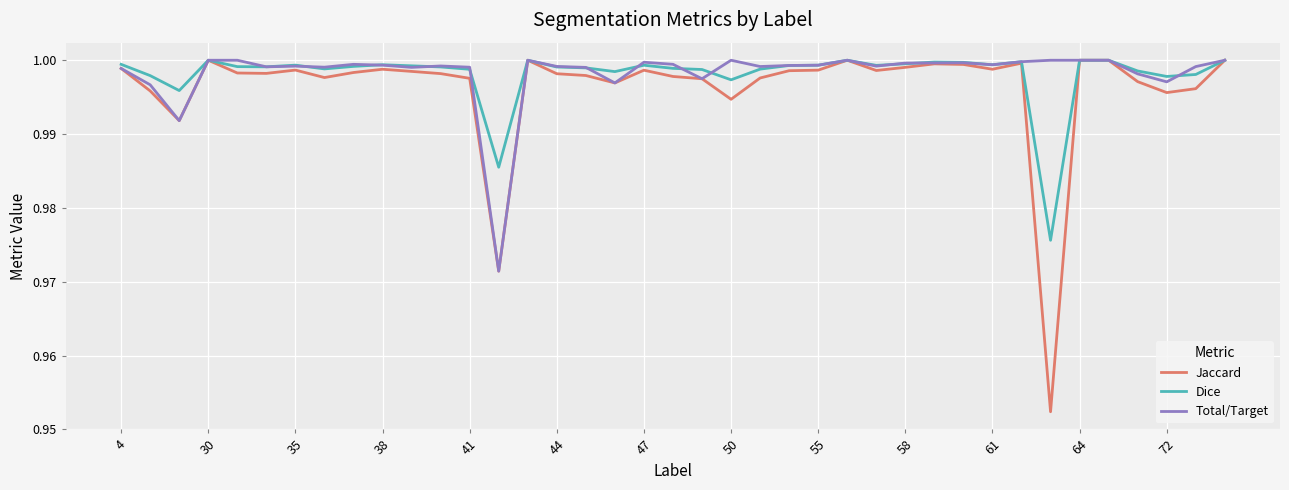

Which series has the largest range (max minus min)?

Jaccard